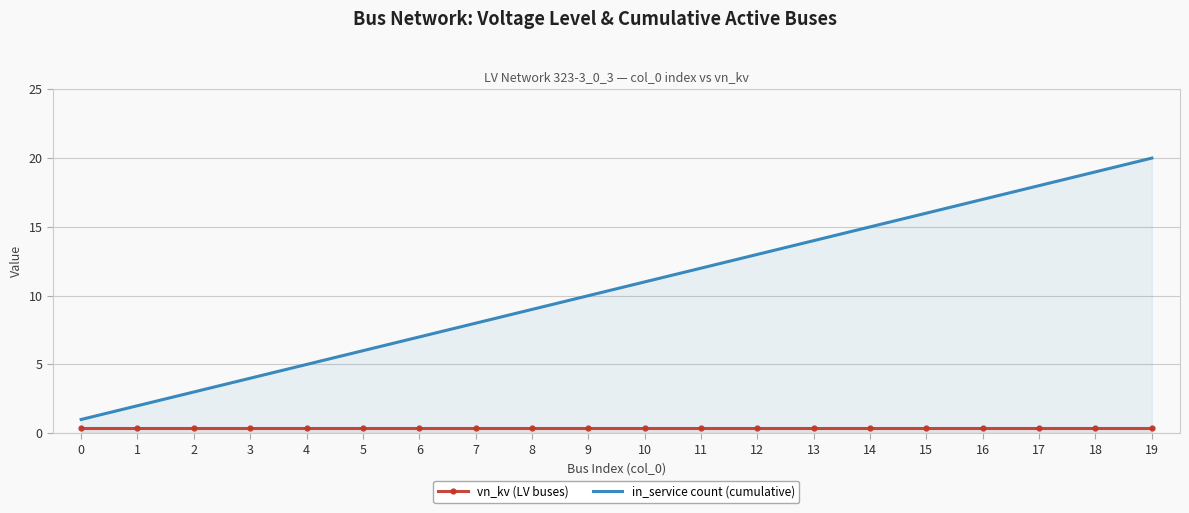

True or false: vn_kv (LV buses) and in_service count (cumulative) cross at least once.

False